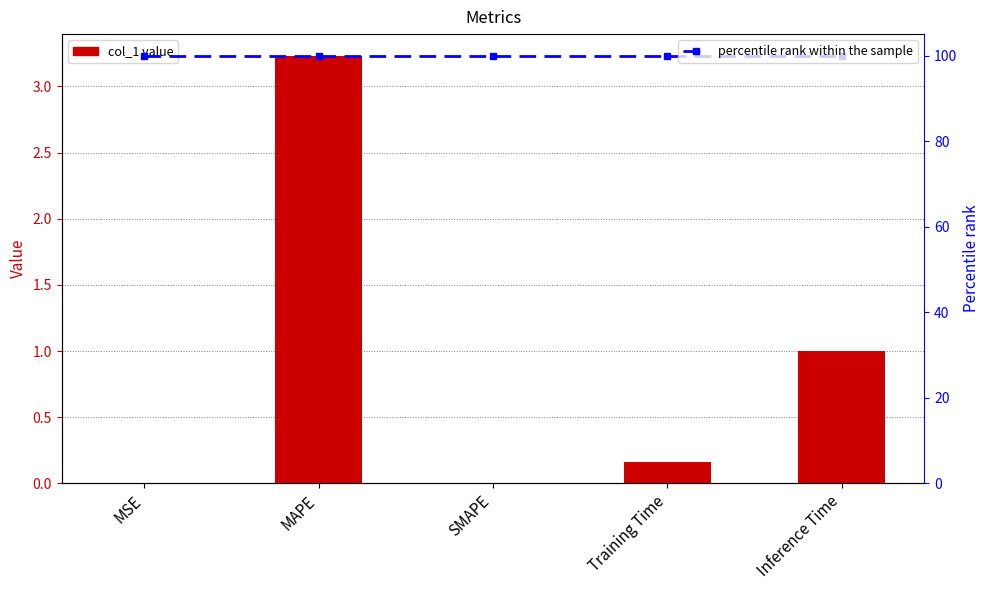

Rank the series at MSE from highest to lowest value.

percentile rank within the sample, col_1